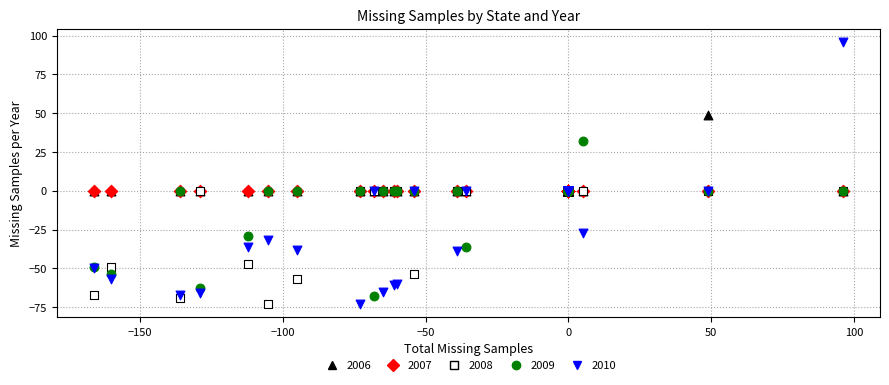

What are all the series names shown in the legend?

2006, 2007, 2008, 2009, 2010